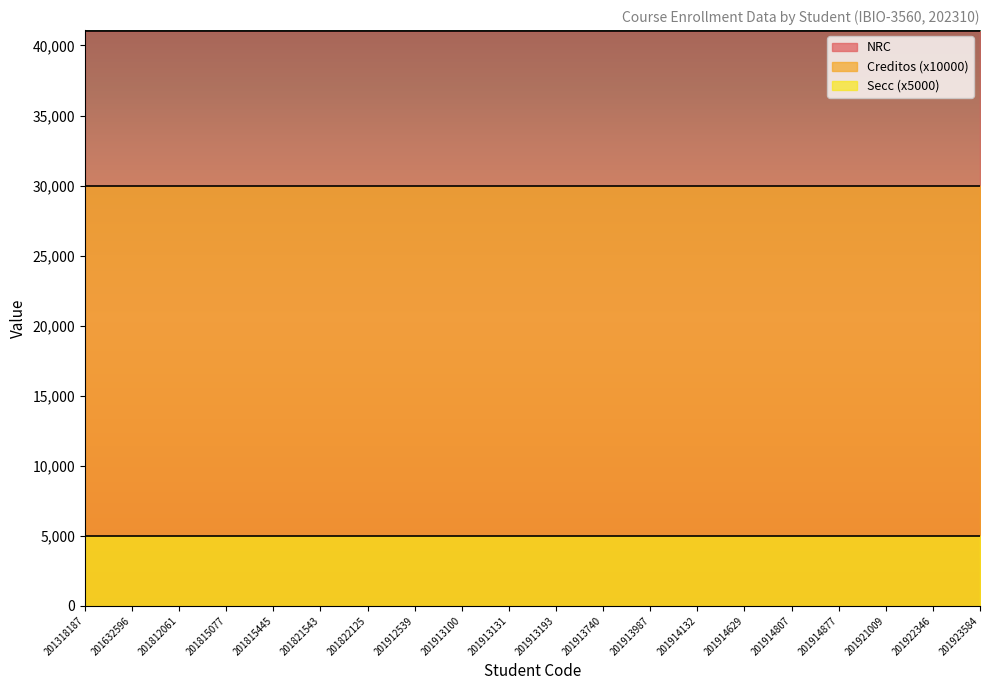

True or false: Secc has more than 1 points higher than both neighbors.

False